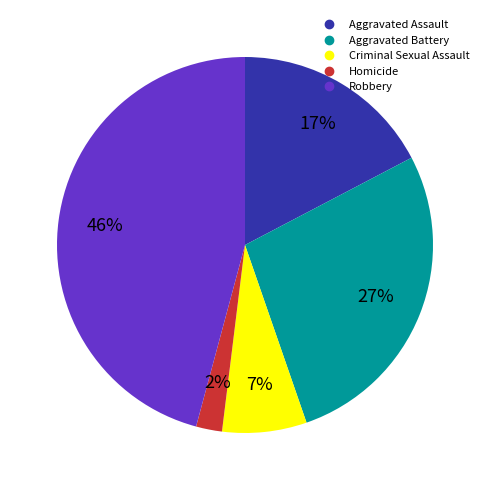

To the nearest percent, what portion does Criminal Sexual Assault represent?

7%